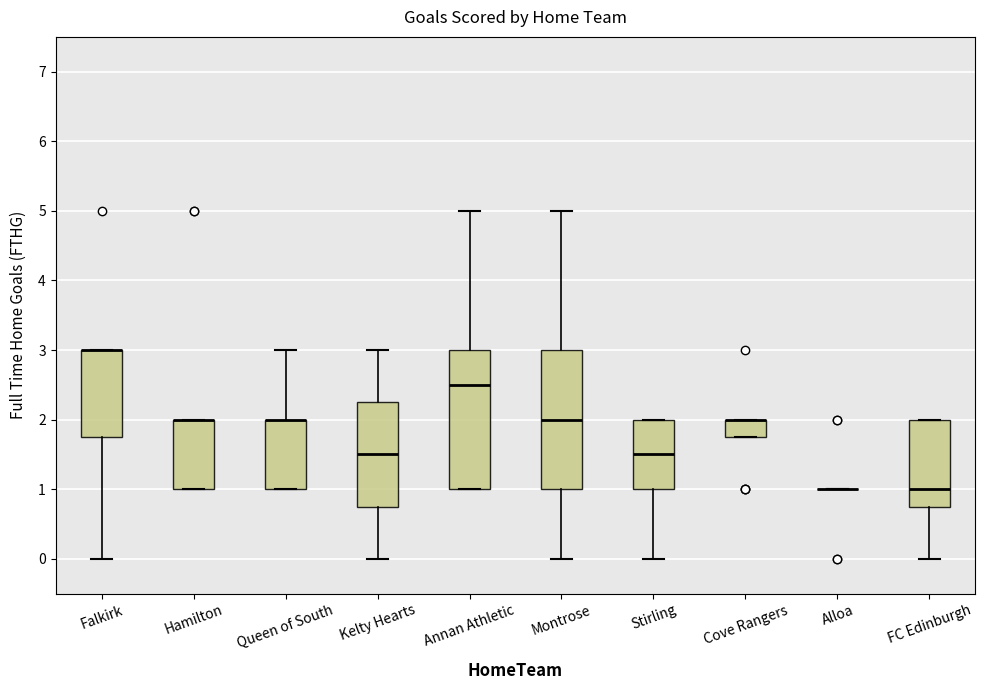

Reading left to right, read every box against the y-axis: the position of its median line, the range the box covers, and the ends of its whiskers. The values are not printed on the chart, so give them approximately, as read against the axis.

Falkirk: median 3.0 (drawn on the box's upper edge), box 1.8 to 3.0, whiskers 0.0 to 3.0
Hamilton: median 2.0 (drawn on the box's upper edge), box 1.0 to 2.0, whiskers 1.0 to 2.0
Queen of South: median 2.0 (drawn on the box's upper edge), box 1.0 to 2.0, whiskers 1.0 to 3.0
Kelty Hearts: median 1.5, box 0.8 to 2.3, whiskers 0.0 to 3.0
Annan Athletic: median 2.5, box 1.0 to 3.0, whiskers 1.0 to 5.0
Montrose: median 2.0, box 1.0 to 3.0, whiskers 0.0 to 5.0
Stirling: median 1.5, box 1.0 to 2.0, whiskers 0.0 to 2.0
Cove Rangers: median 2.0 (drawn on the box's upper edge), box 1.8 to 2.0, whiskers 1.8 to 2.0
Alloa: box collapsed to a line at 1.0, whiskers 1.0 to 1.0
FC Edinburgh: median 1.0, box 0.8 to 2.0, whiskers 0.0 to 2.0